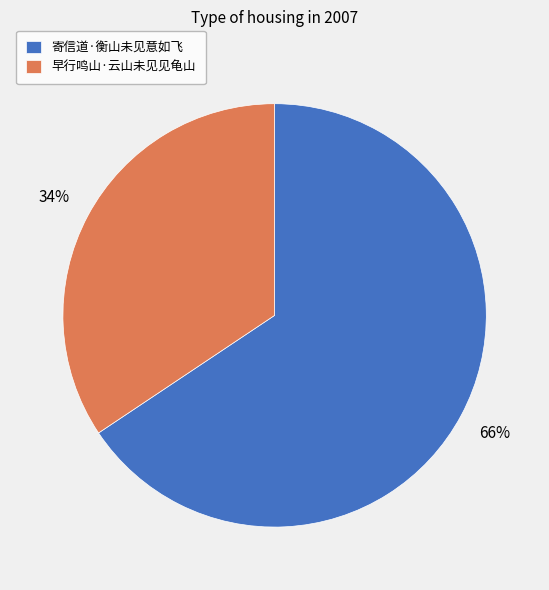

Count the number of slices in the pie.

2